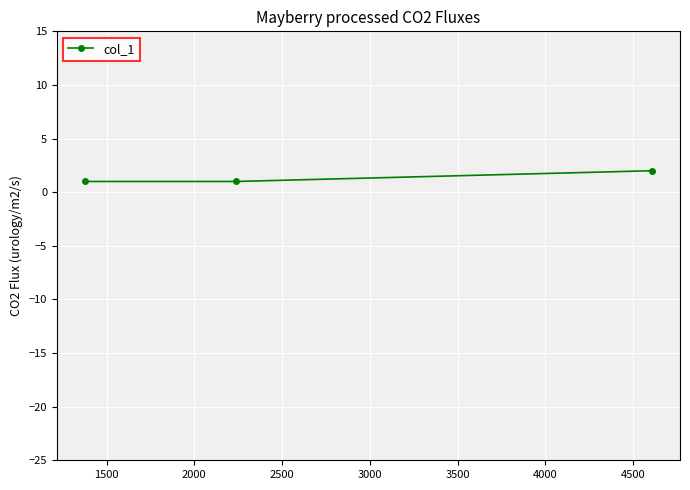

How many lines are shown in the chart?

1